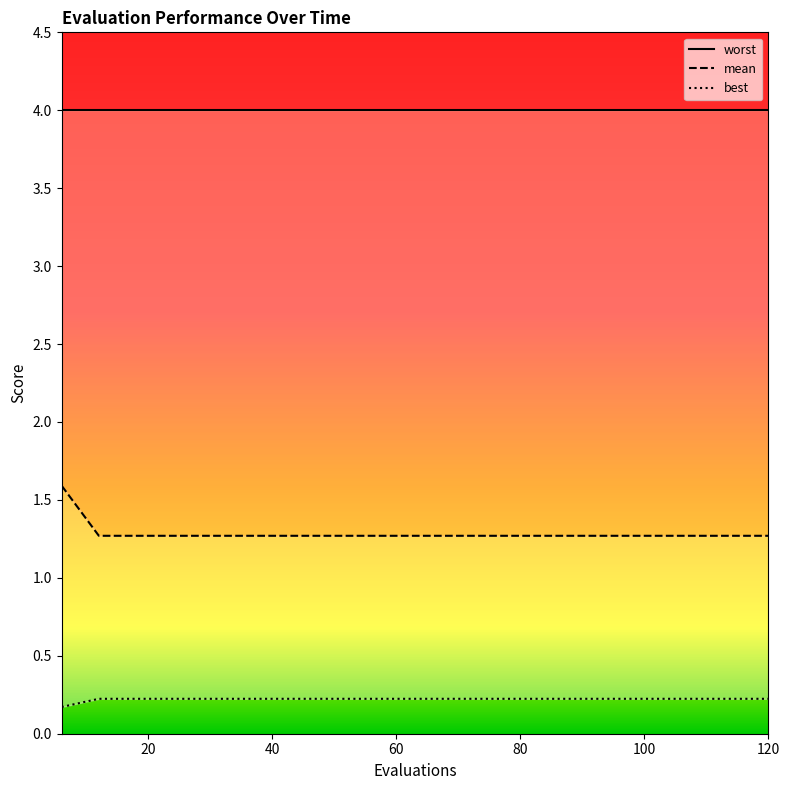

The value of best at 72 is 0.2. True or false?

True